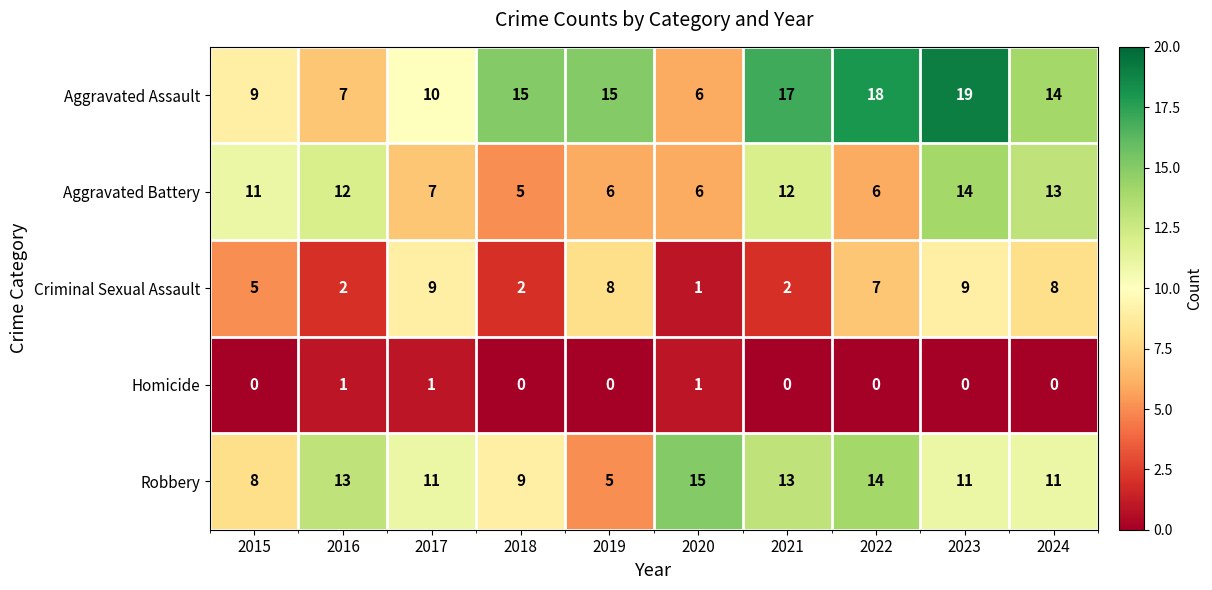

What is the sum of the Aggravated Battery values at 2022 and 2018?

11